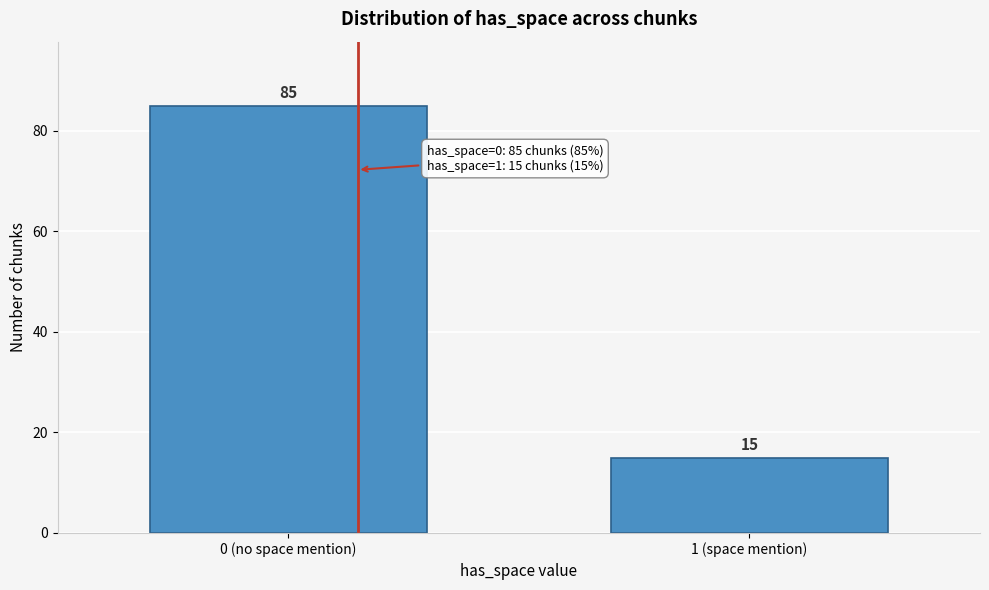

Reading right to left, extract all data points from this chart.

1 (space mention)=15	0 (no space mention)=85